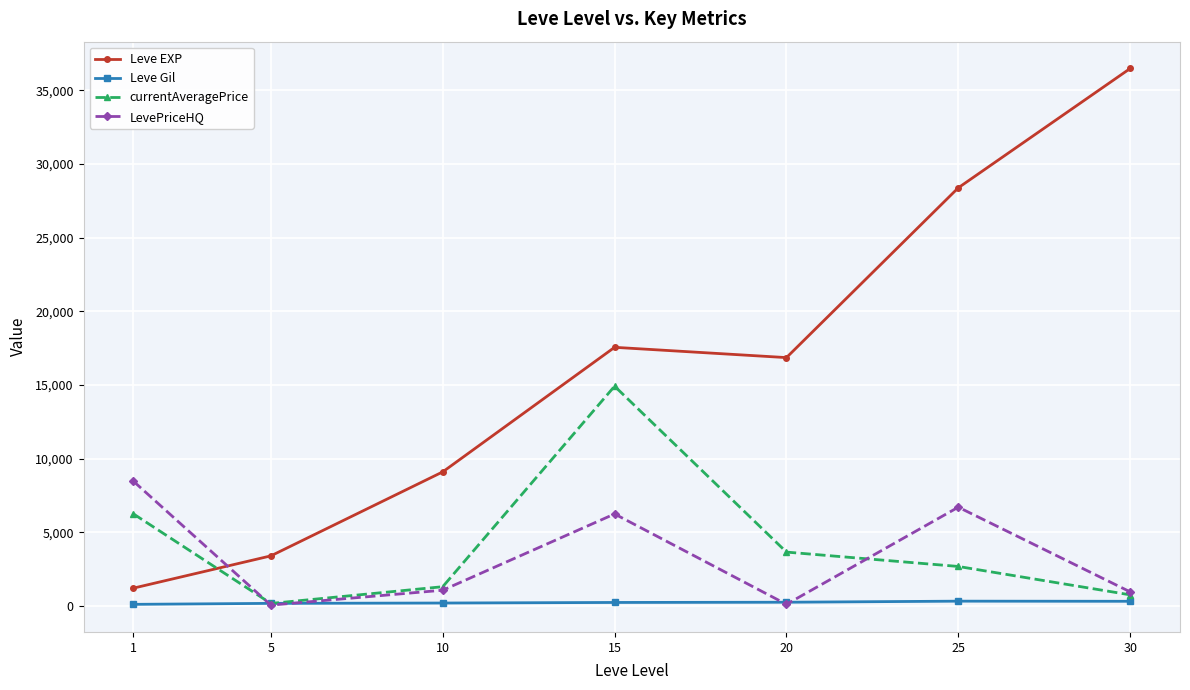

At which label does Leve Gil first exceed 241?

15